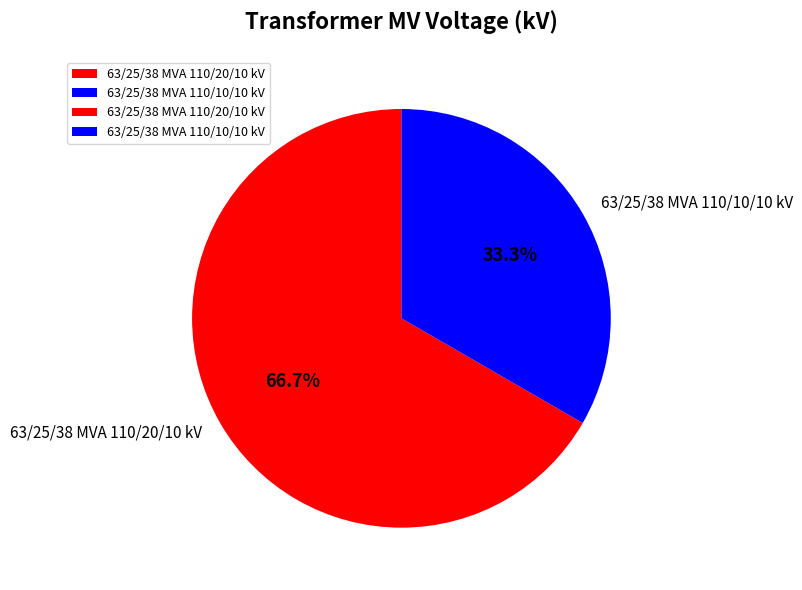

To the nearest percent, what is the average slice percentage?

50%